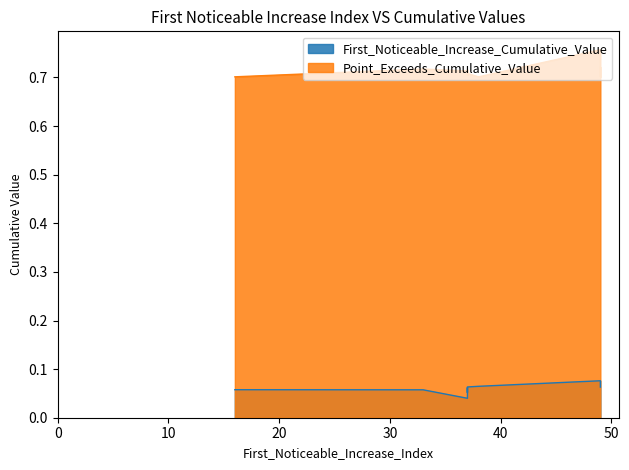

Is the value of Point_Exceeds_Cumulative_Value at signal segment 4 greater than the value of First_Noticeable_Increase_Cumulative_Value at signal segment 4?

Yes